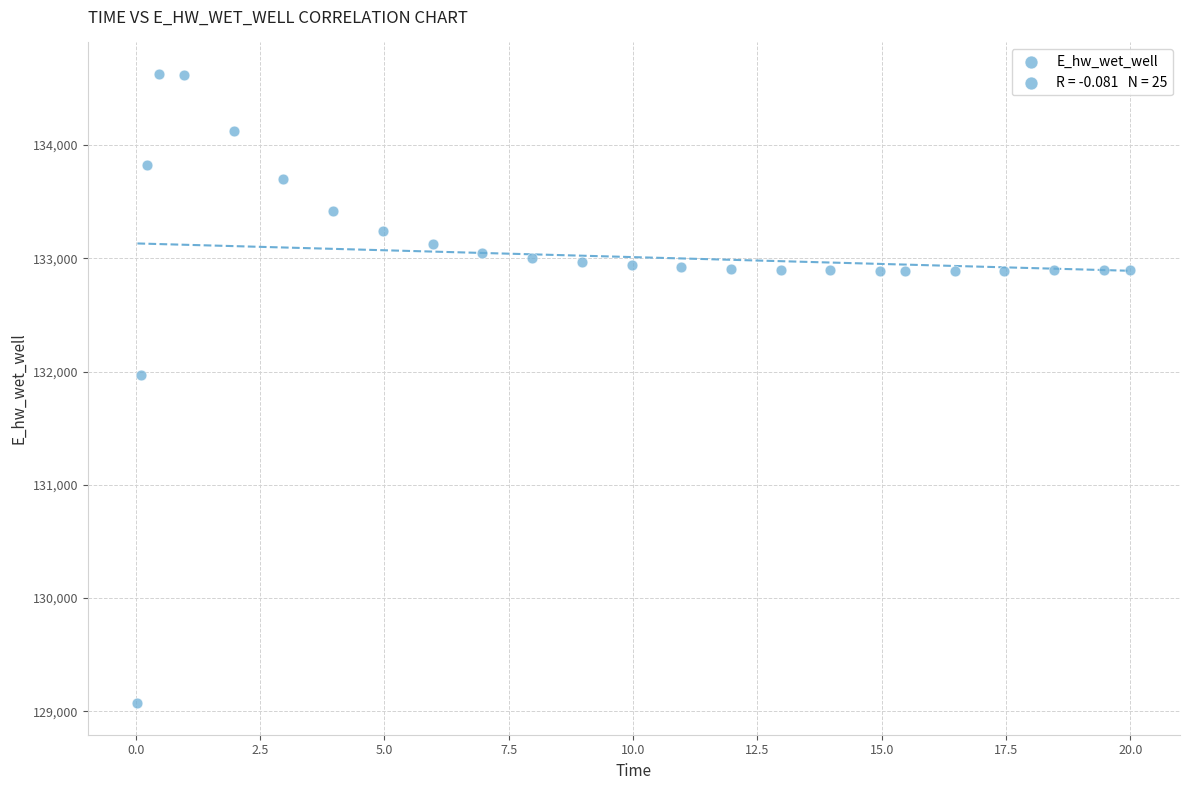

What Y value in the scatter plot is closest to 131849?

131970.1